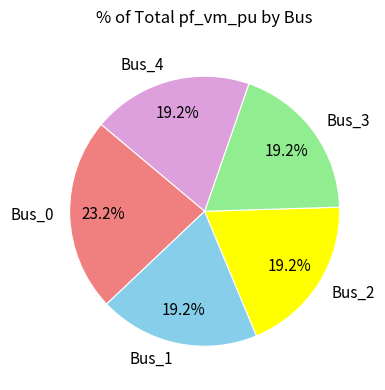

Which category has the biggest portion of the pie?

Bus_0